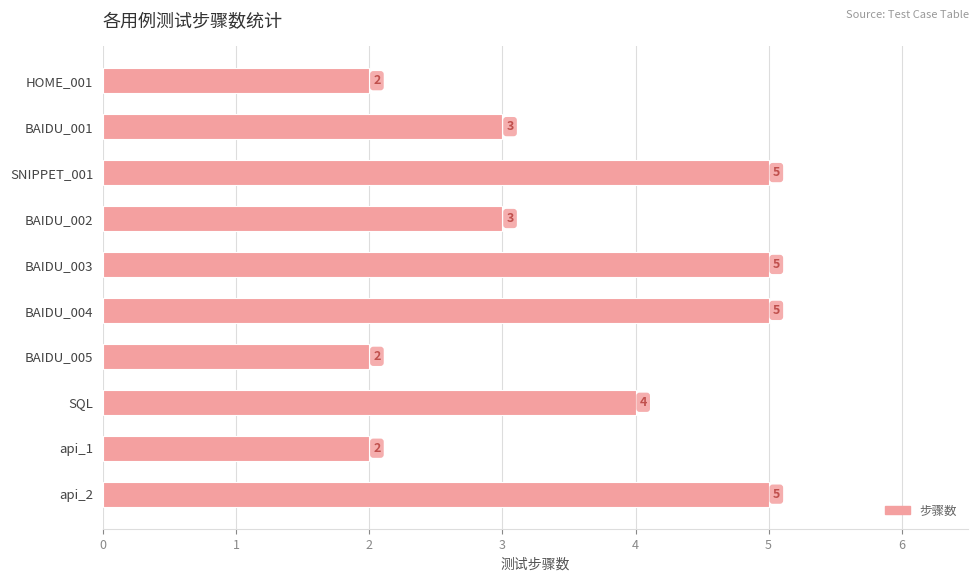

What is the difference between the maximum and minimum values?

3